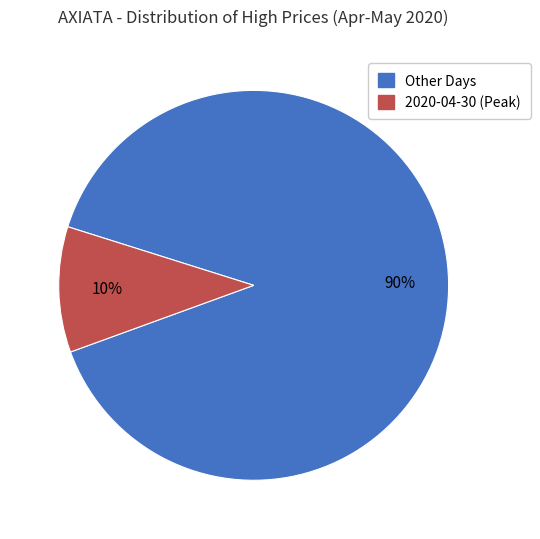

To the nearest percent, what is the average slice percentage?

50%